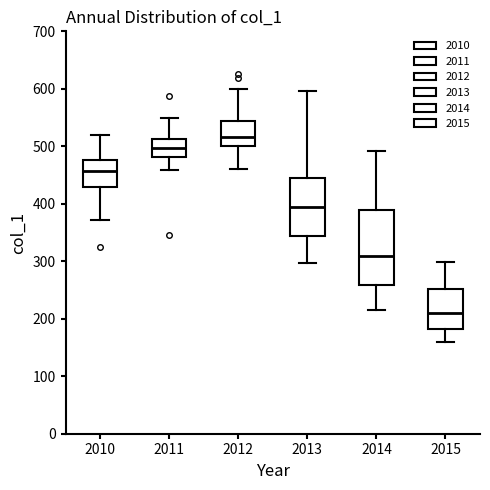

Reading left to right, read every box against the y-axis: the position of its median line, the range the box covers, and the ends of its whiskers. The values are not printed on the chart, so give them approximately, as read against the axis.

2010: median 460, box 430 to 480, whiskers 370 to 520
2011: median 500, box 480 to 510, whiskers 460 to 550
2012: median 520, box 500 to 540, whiskers 460 to 600
2013: median 390, box 340 to 450, whiskers 300 to 600
2014: median 310, box 260 to 390, whiskers 220 to 490
2015: median 210, box 180 to 250, whiskers 160 to 300